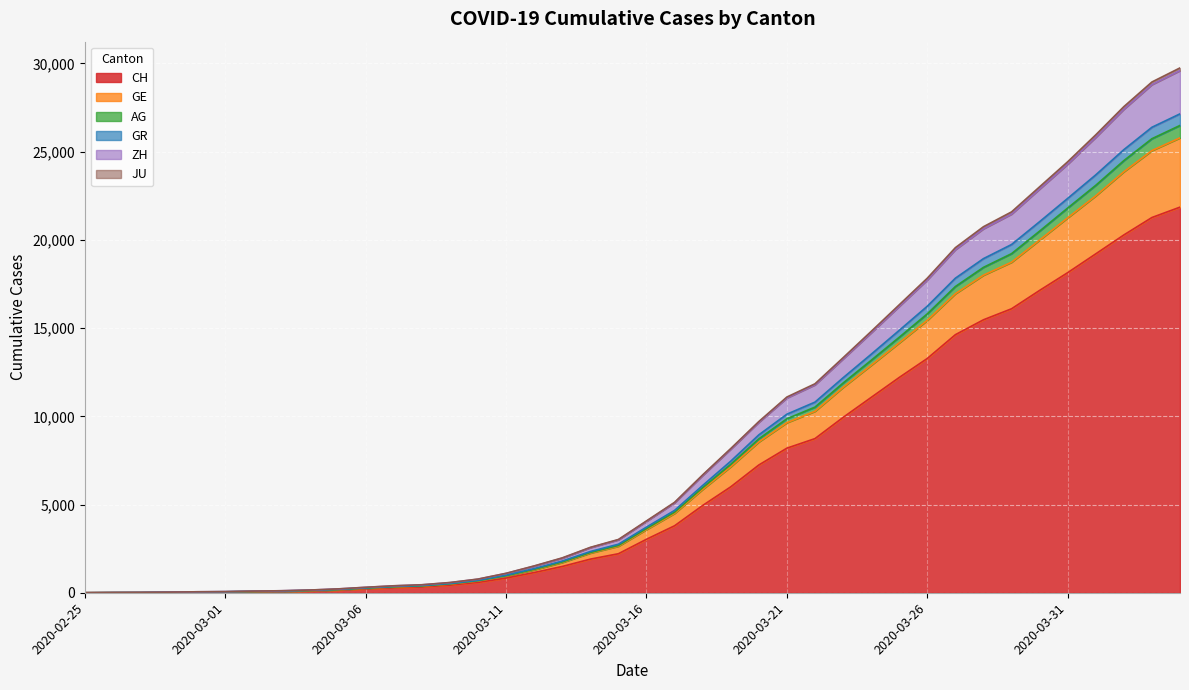

What are all the series names shown in the legend?

CH, GE, AG, GR, ZH, JU